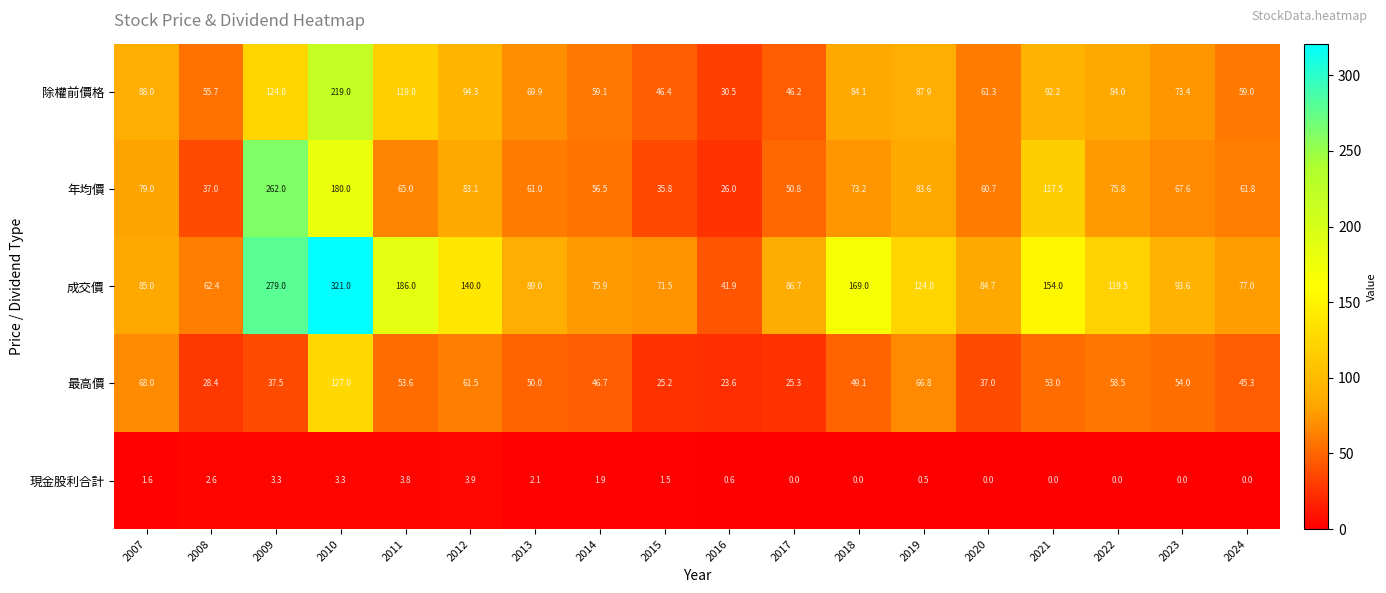

True or false: 最高價 has a value of 57.4 at 2009.

False